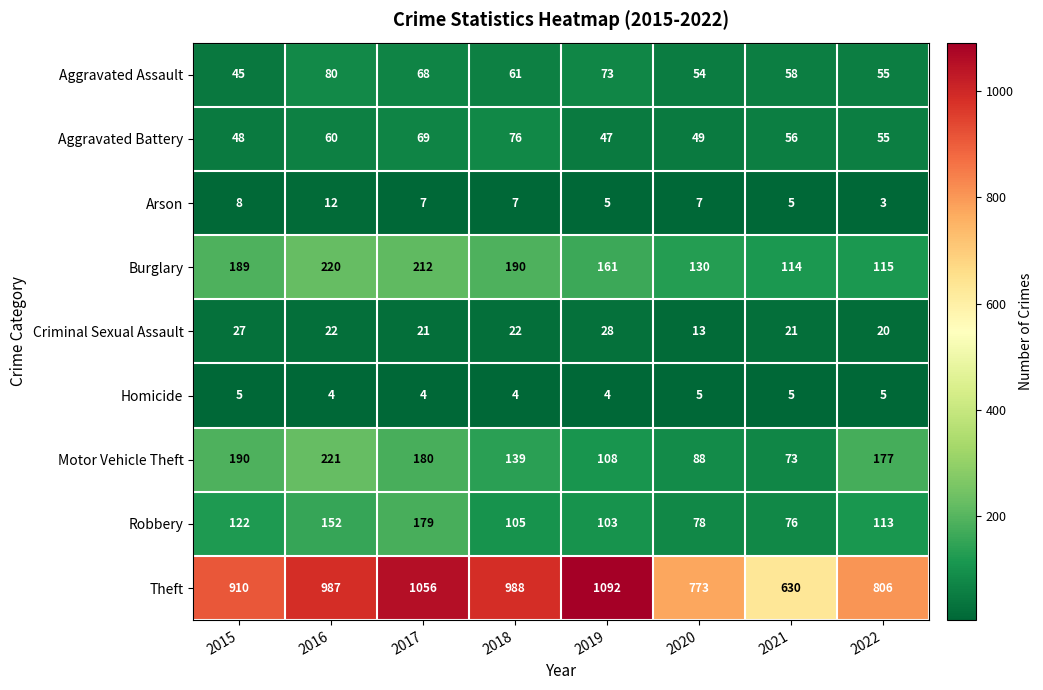

What is the sum of the Motor Vehicle Theft values at 2018 and 2021?

212